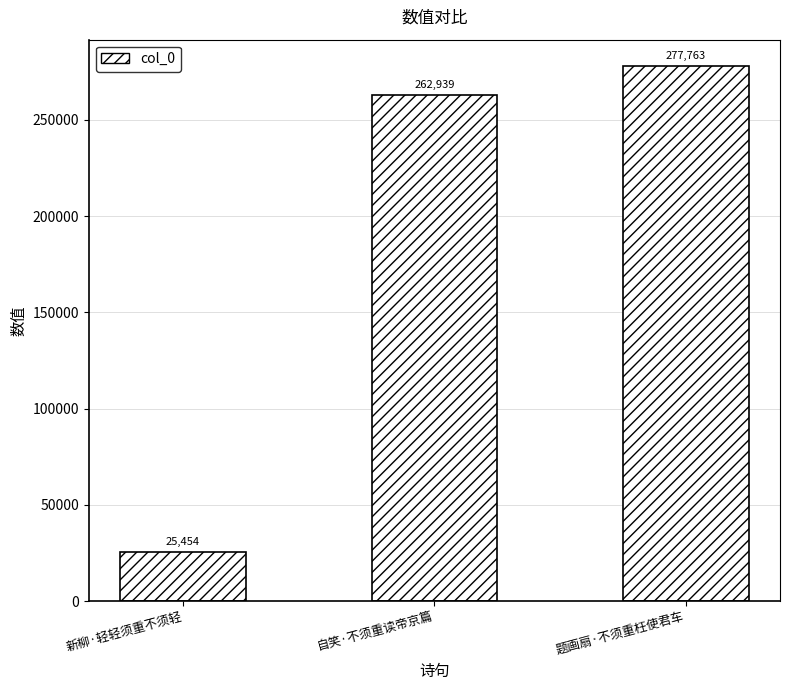

How many bars are there in total?

3